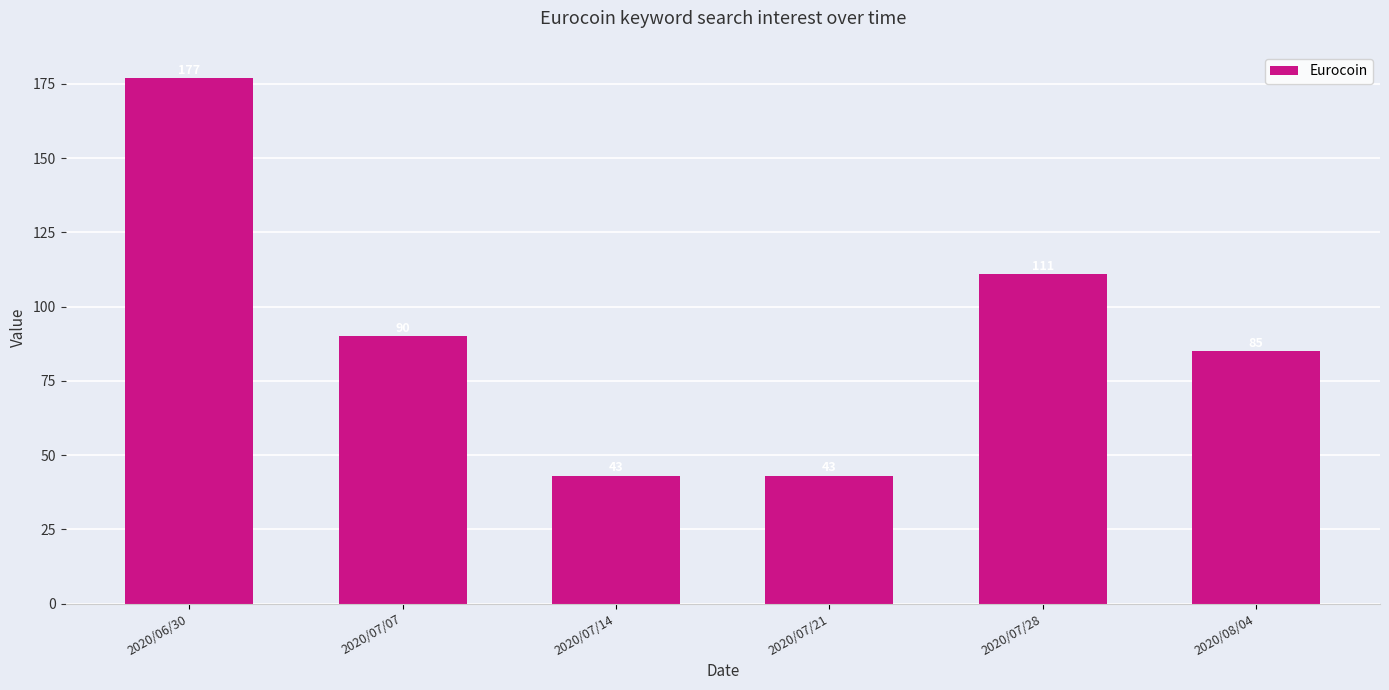

How many values are below 90?

3